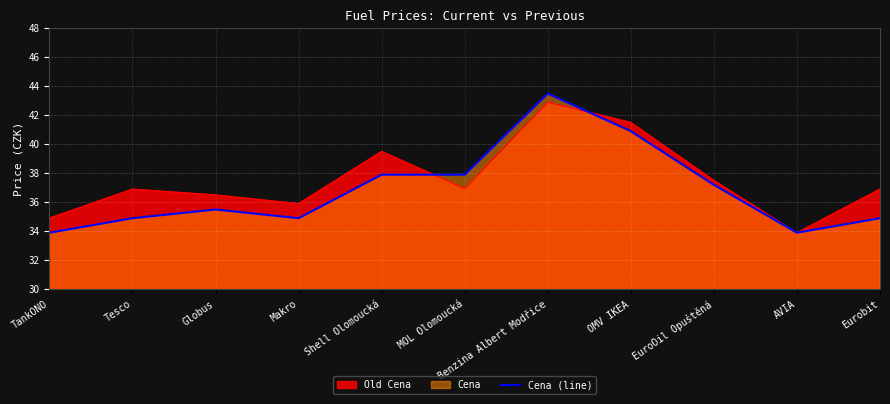

Rank the categories by value from lowest to highest.

TankONO, AVIA, Tesco, Makro, Eurobit, Globus, EuroOil Opuštěná, Shell Olomoucká, MOL Olomoucká, OMV IKEA, Benzina Albert Modřice